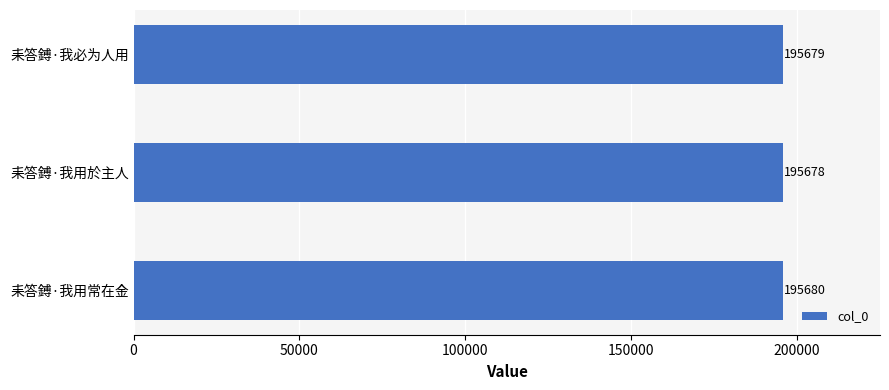

True or false: the data shows 195679 at 耒答鎛·我必为人用.

True